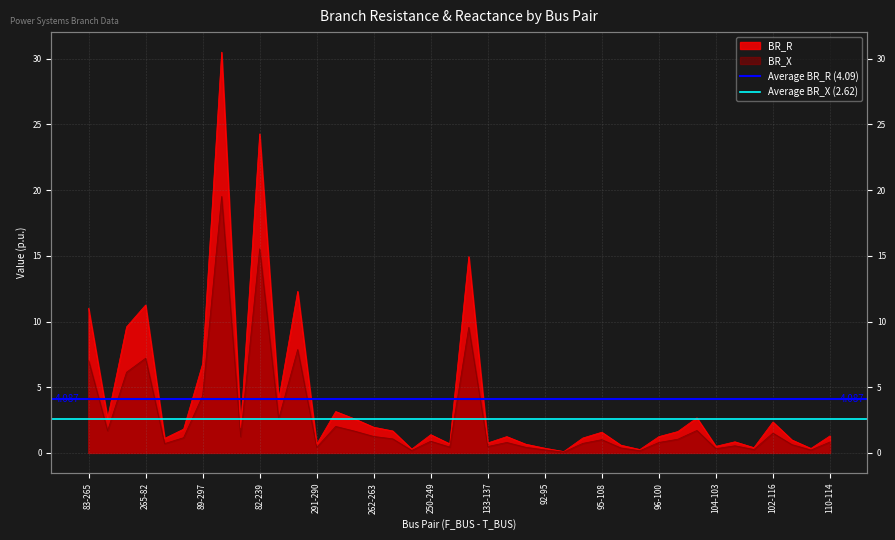

Where is Average BR_X (2.62) nearest to the value 2?

83-265